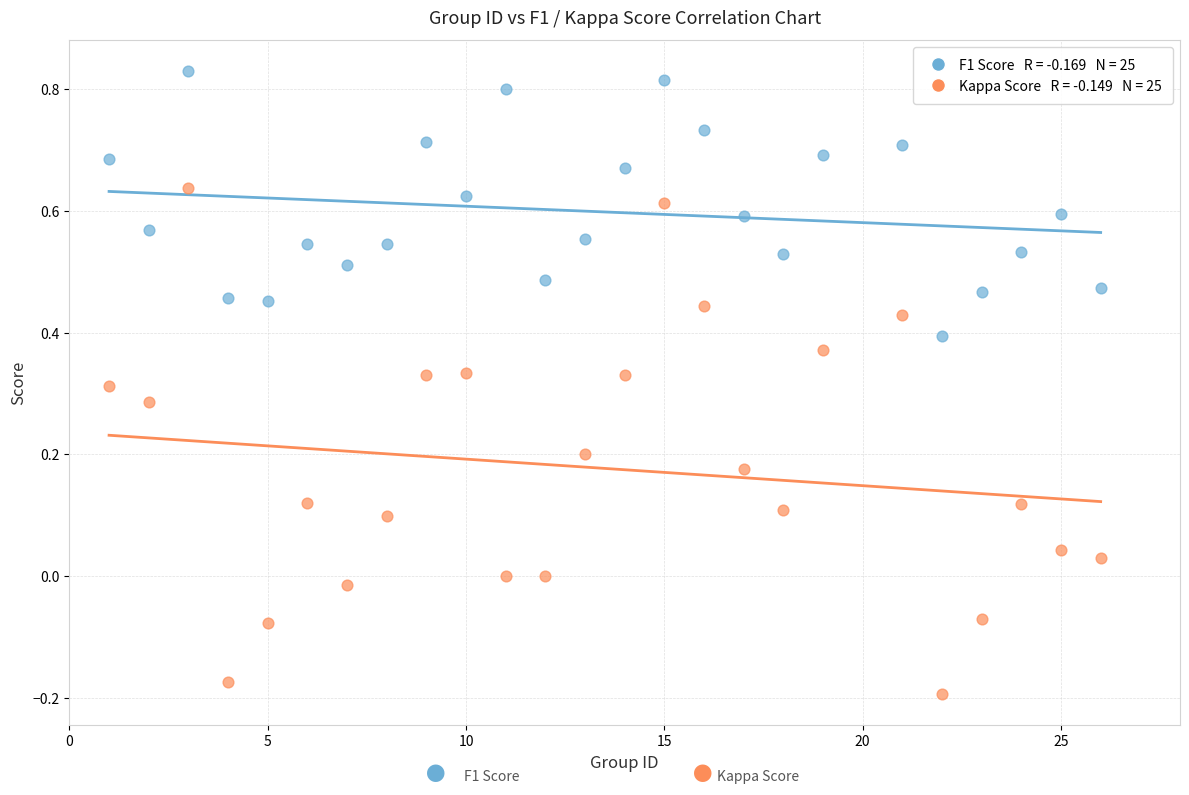

Across all data points, what is the range of X values (max minus min)?

25.0